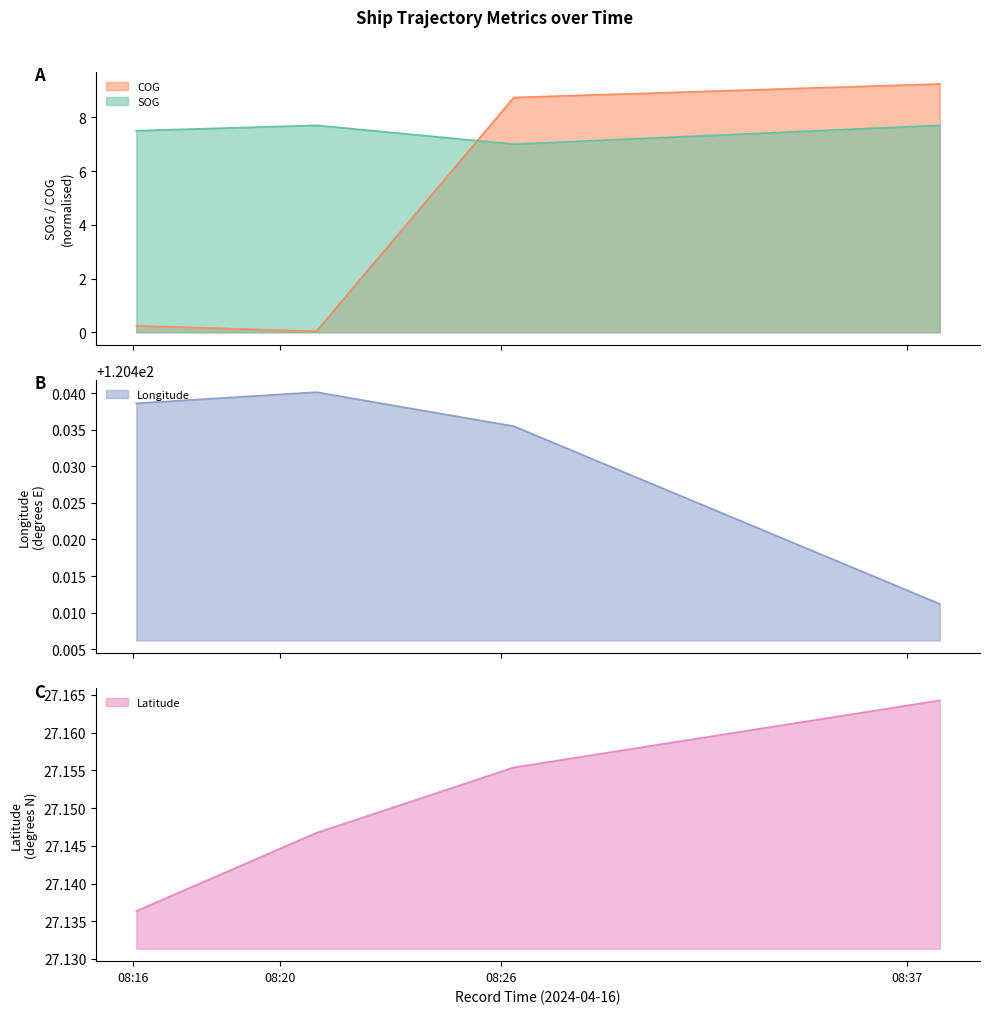

What is the maximum value for Longitude?

120.4